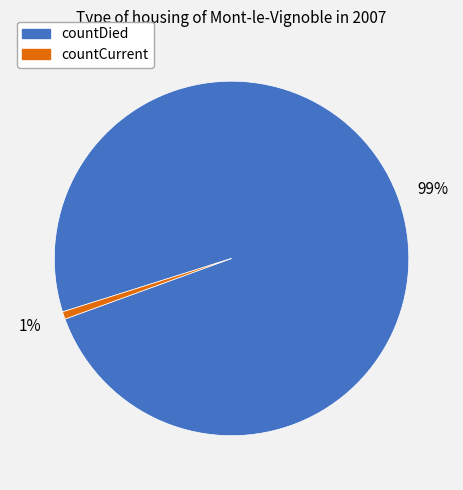

To the nearest percent, what percentage of the pie is countDied?

99%